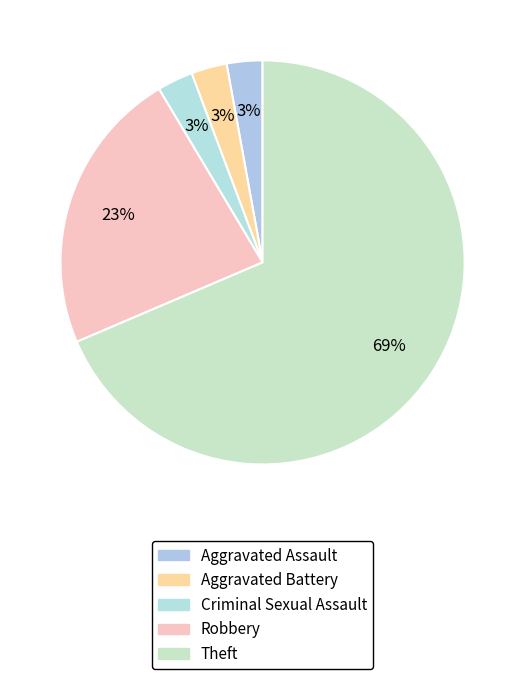

Count the number of slices in the pie.

5